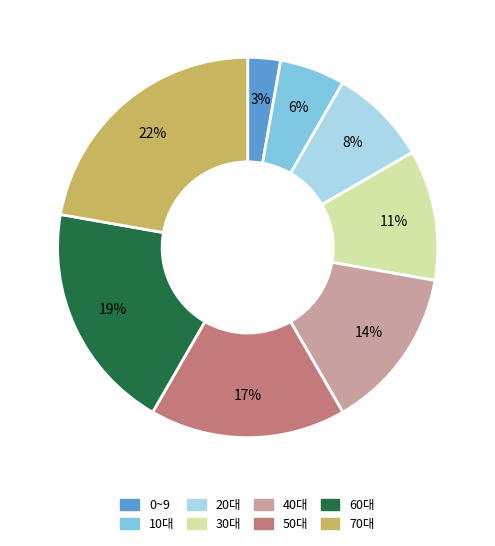

Is there any slice that represents more than half of the pie?

No